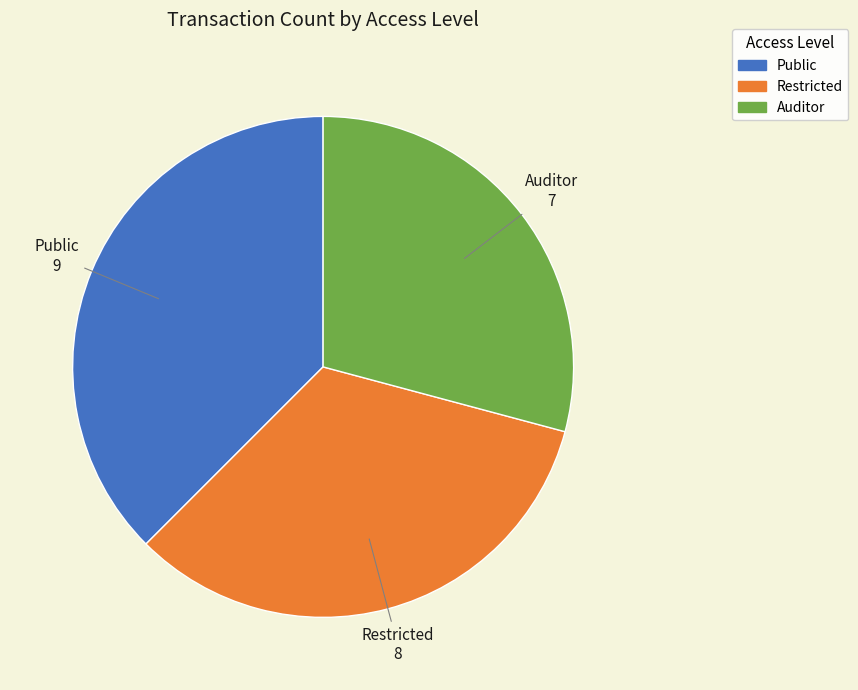

Which category has the biggest portion of the pie?

Public